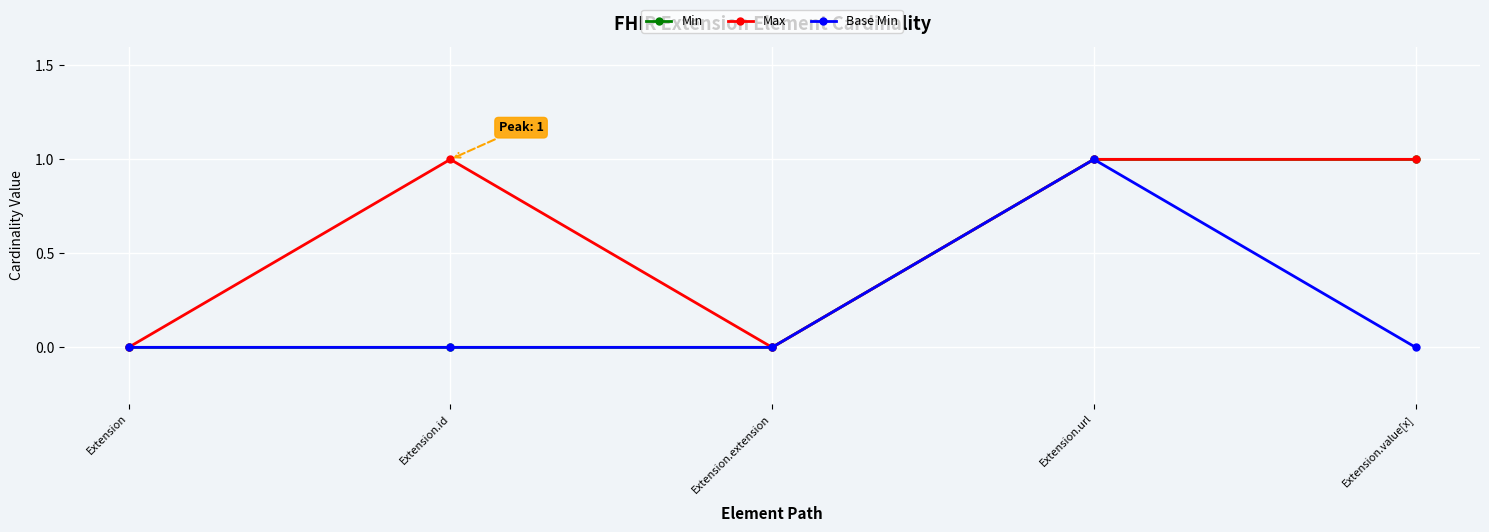

How many interior local valleys does the Max series have?

1